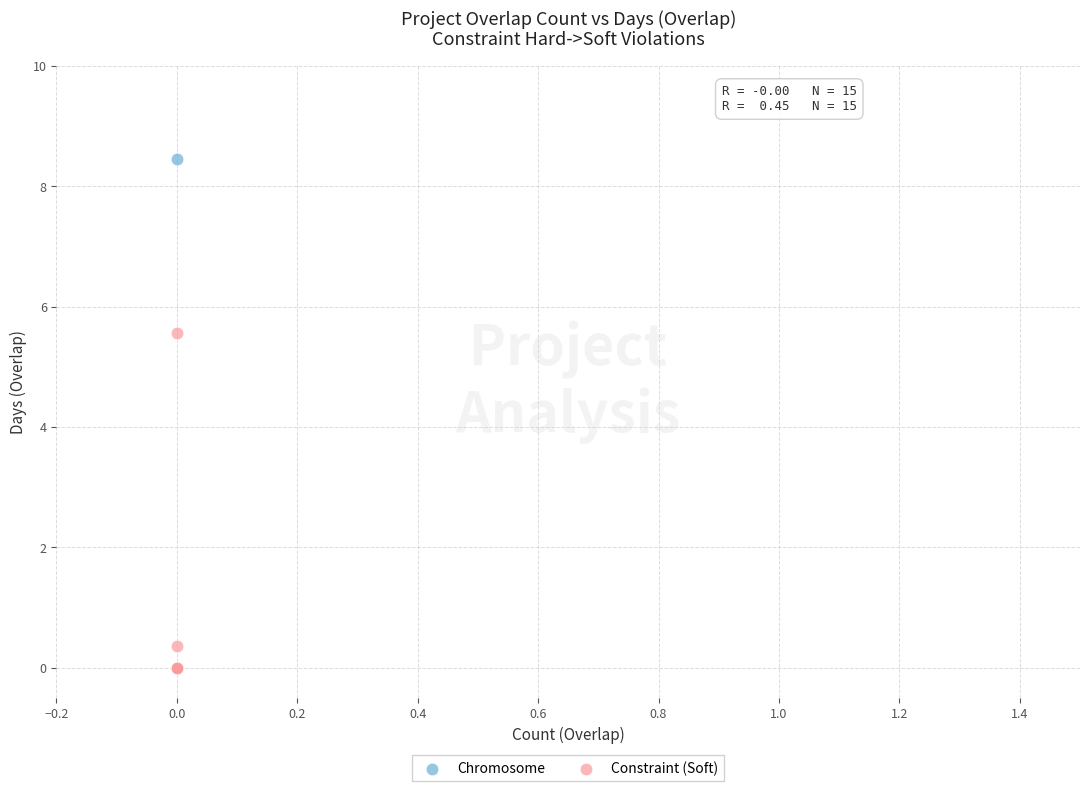

Across all series, what Y value is closest to 4?

5.6